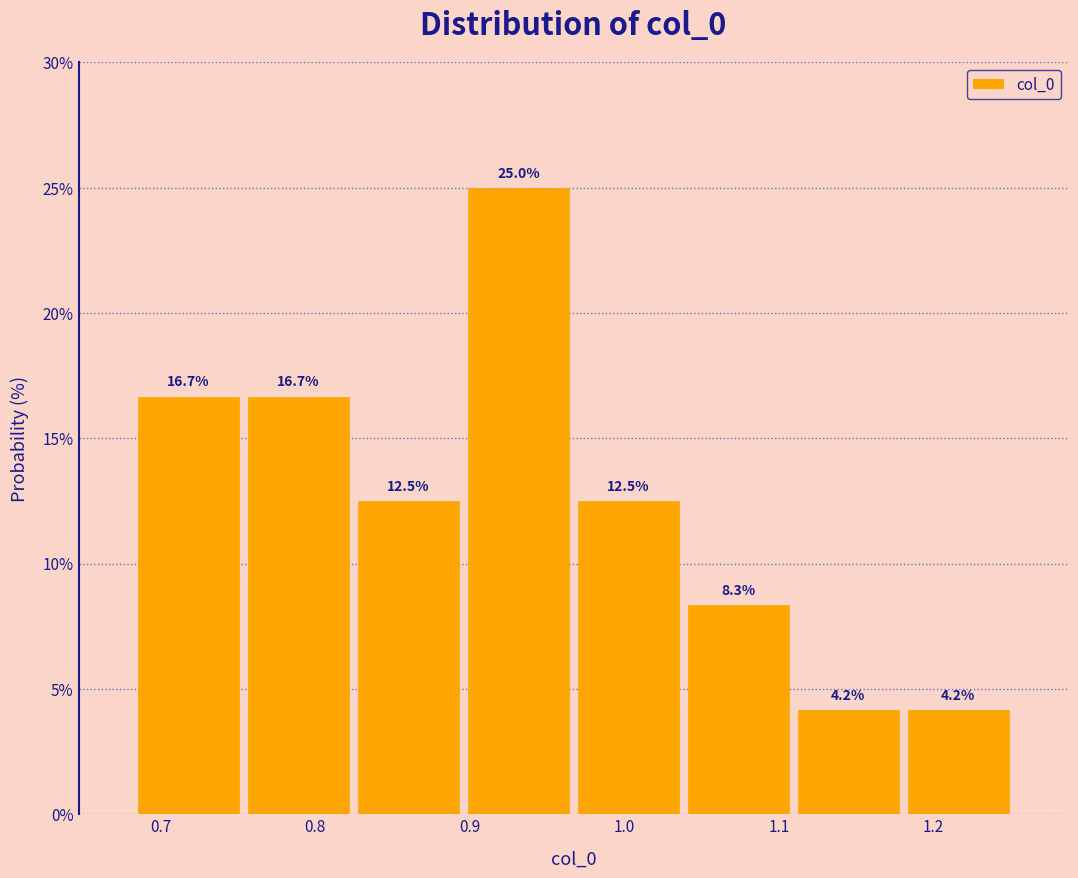

Reading left to right, list every bar in this chart as the range it spans on the x-axis followed by its height. The bar edges are not printed on the chart, so give them approximately, as read against the axis.

0.68 to 0.75: 16.7
0.75 to 0.82: 16.7
0.82 to 0.90: 12.5
0.90 to 0.97: 25.0
0.97 to 1.04: 12.5
1.04 to 1.11: 8.3
1.11 to 1.18: 4.2
1.18 to 1.25: 4.2